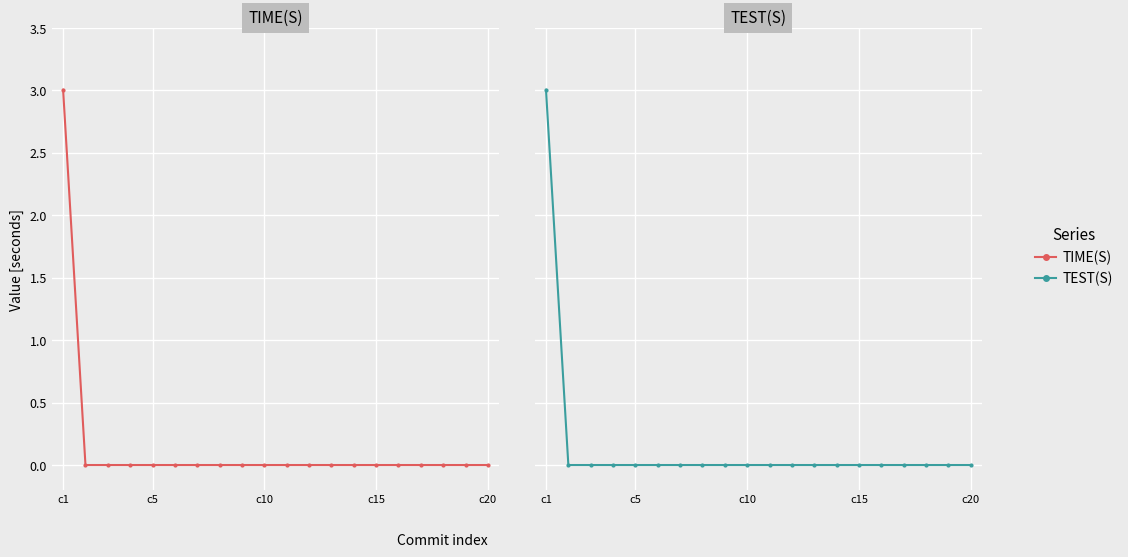

True or false: TEST(S) and TIME(S) intersect in this chart.

False